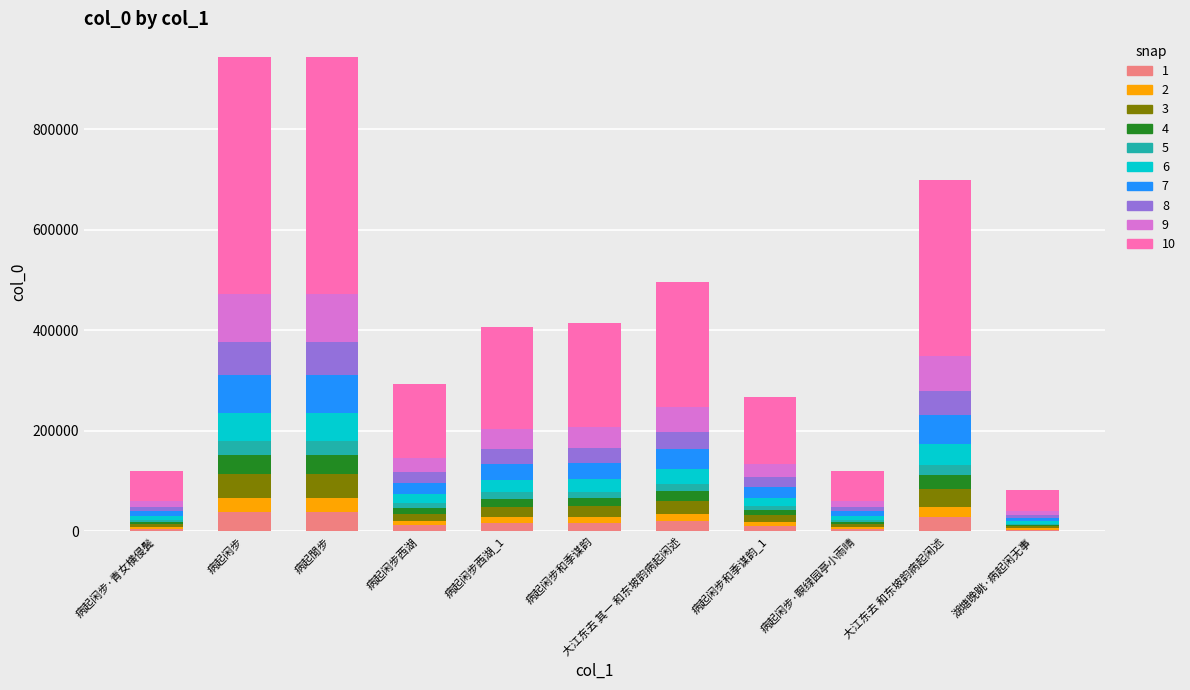

What is the maximum value for 1?

37762.2